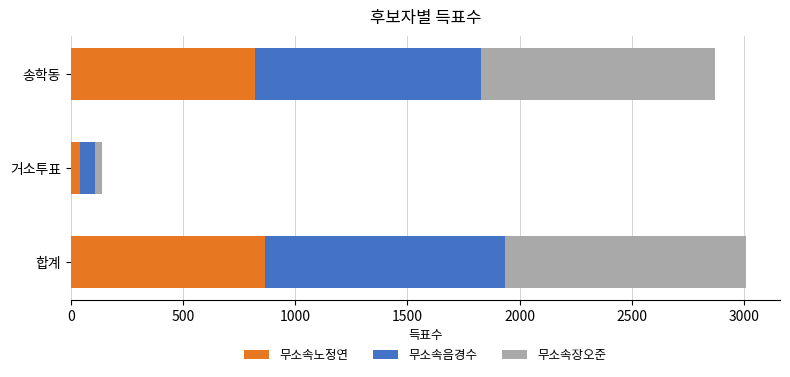

True or false: 무소속노정연 has a value of 821 at 송학동.

True